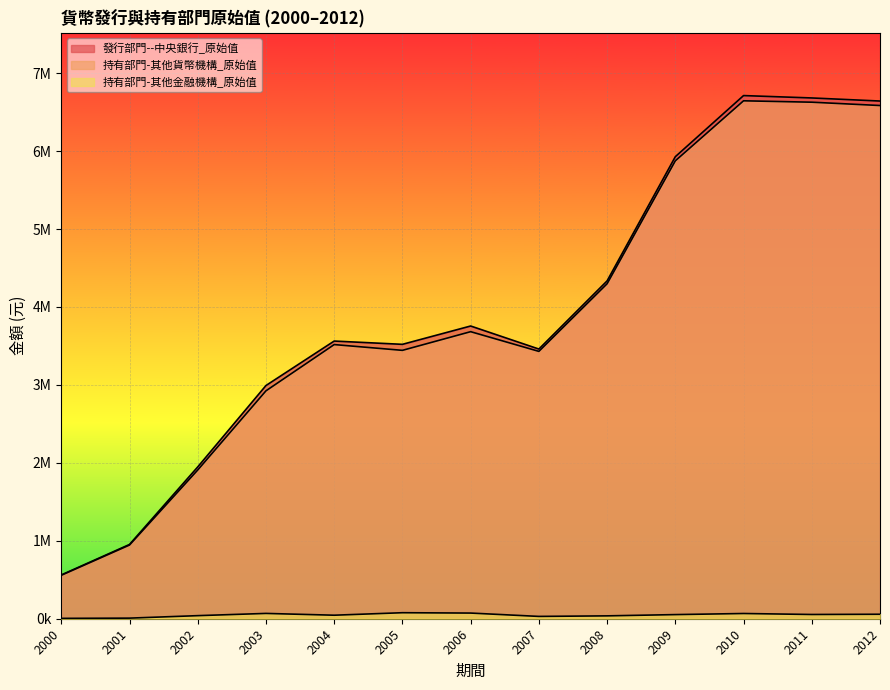

Which series has the largest total across all categories?

發行部門--中央銀行_原始值